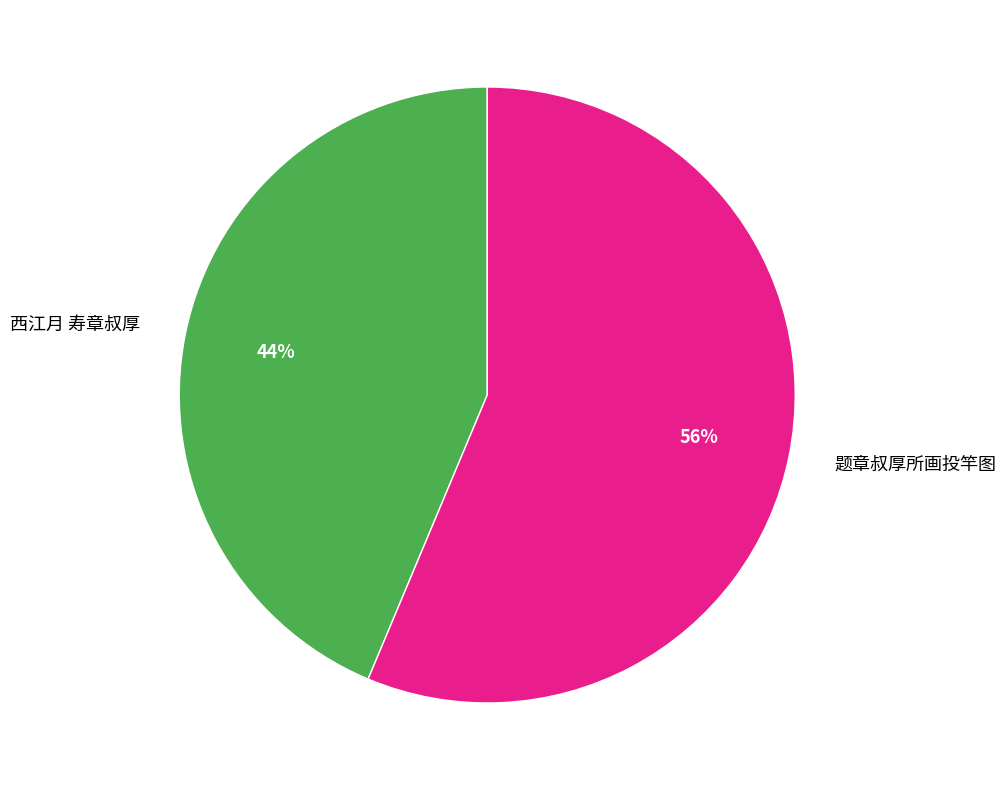

To the nearest percent, what is the combined percentage of 西江月 寿章叔厚 and 题章叔厚所画投竿图?

100%